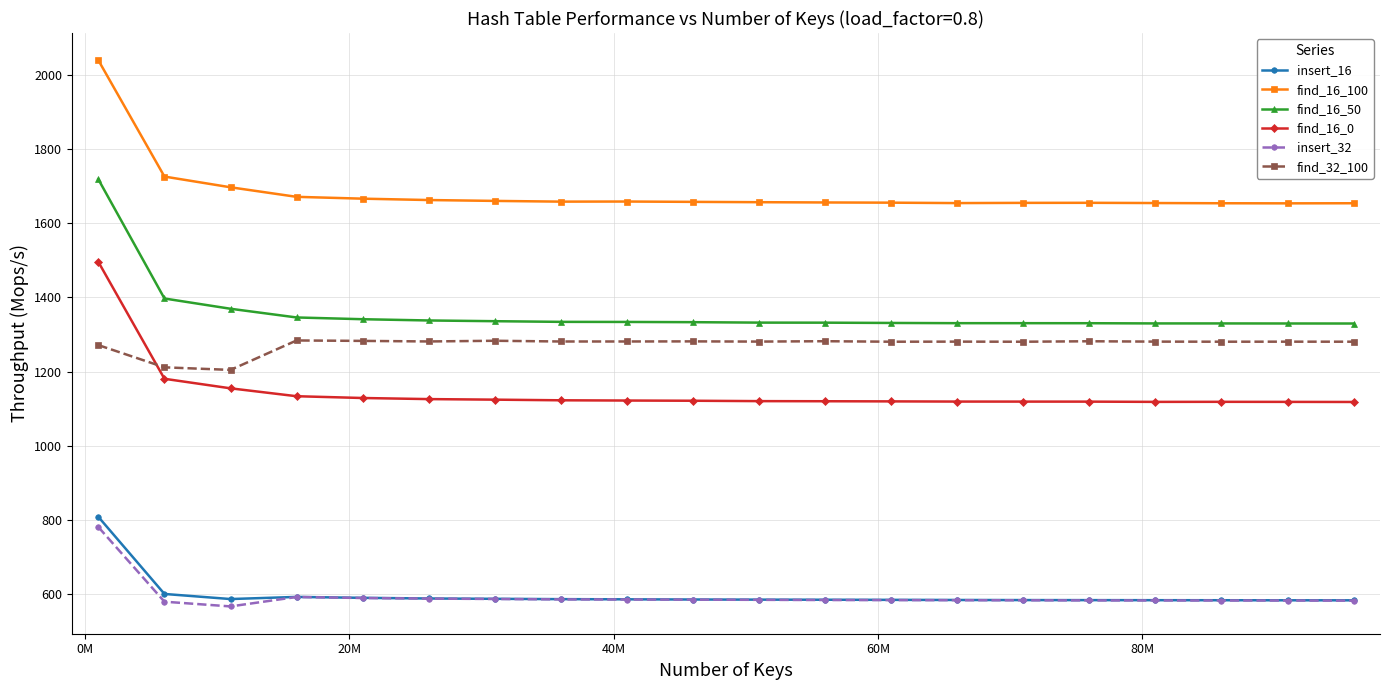

What is the value of the find_16_50 point at the 19th from the left?

1329.8